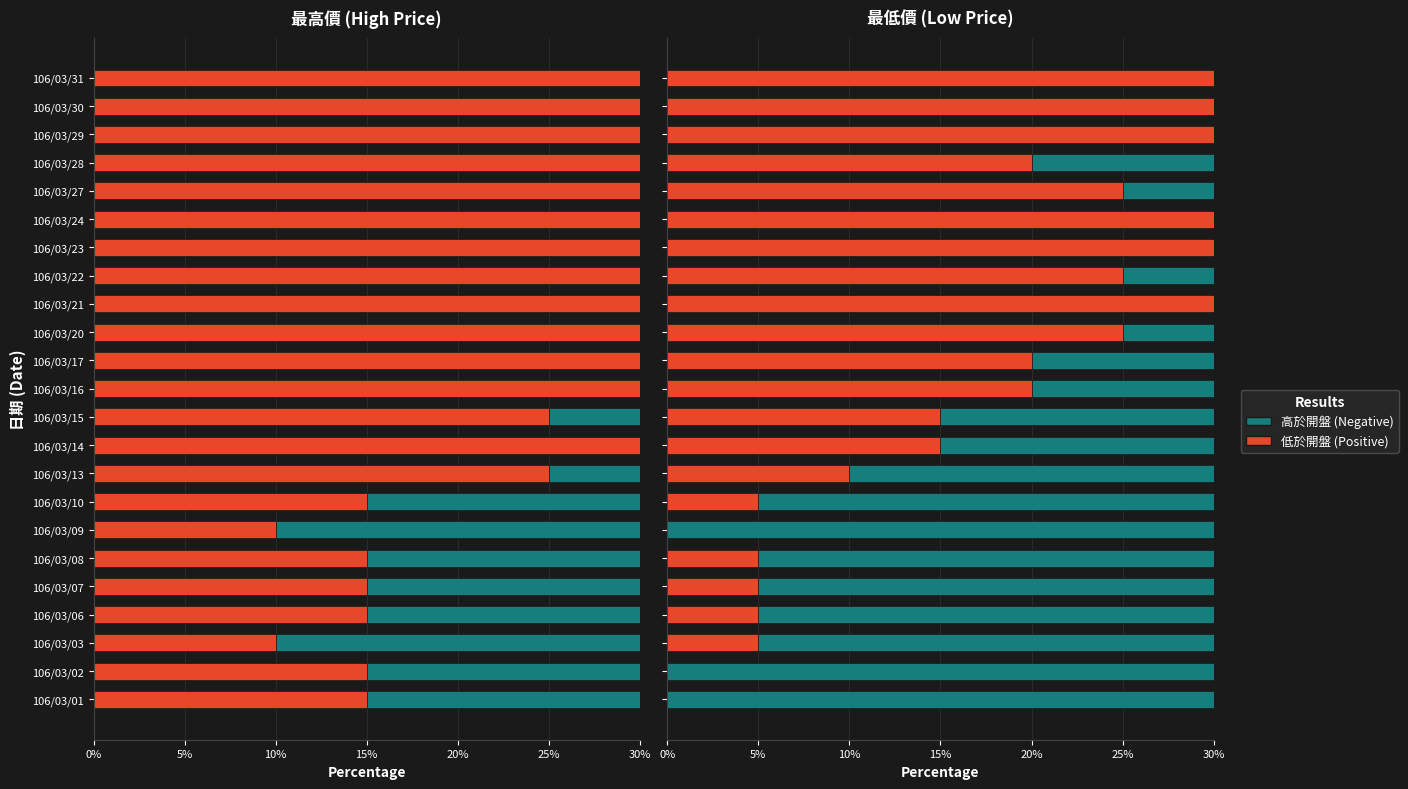

Which series changed the most between 106/03/09 and 106/03/23?

Negative